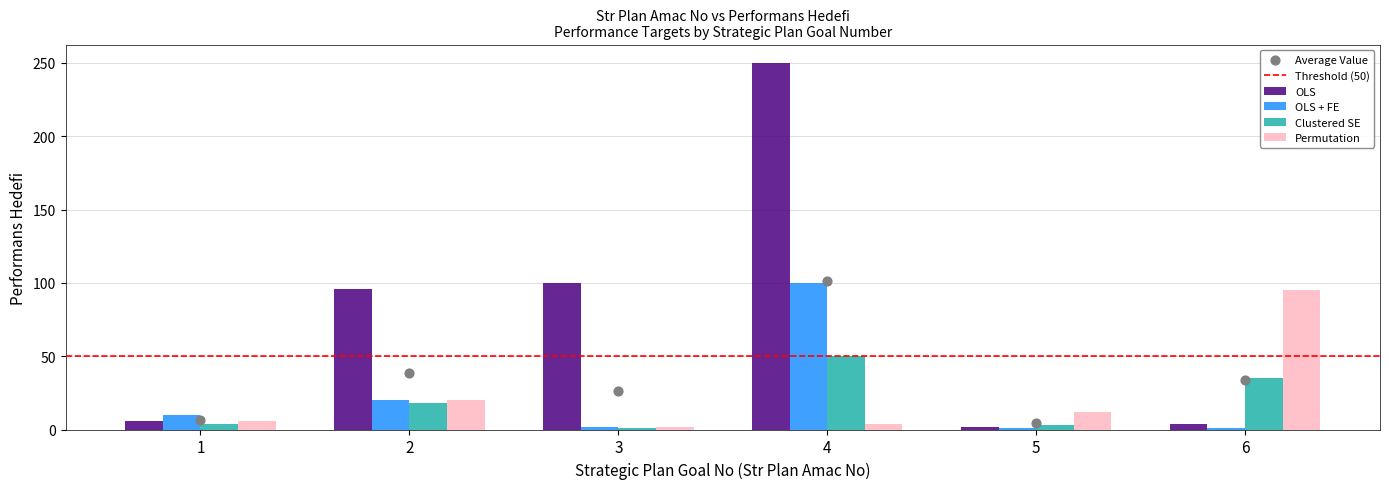

Which series contains the lowest Y value?

OLS + FE